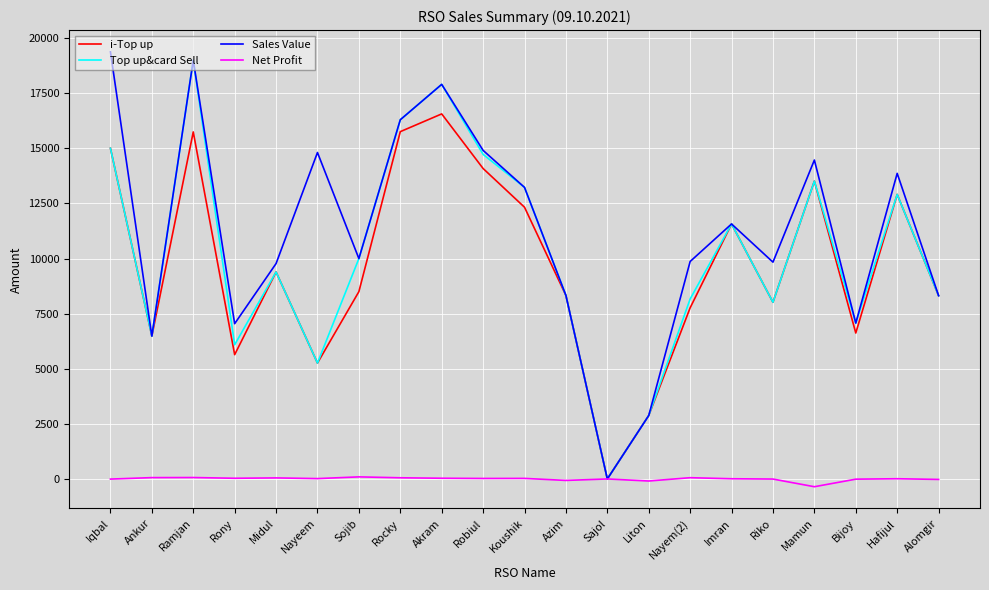

Which series has the largest total across all categories?

Sales Value